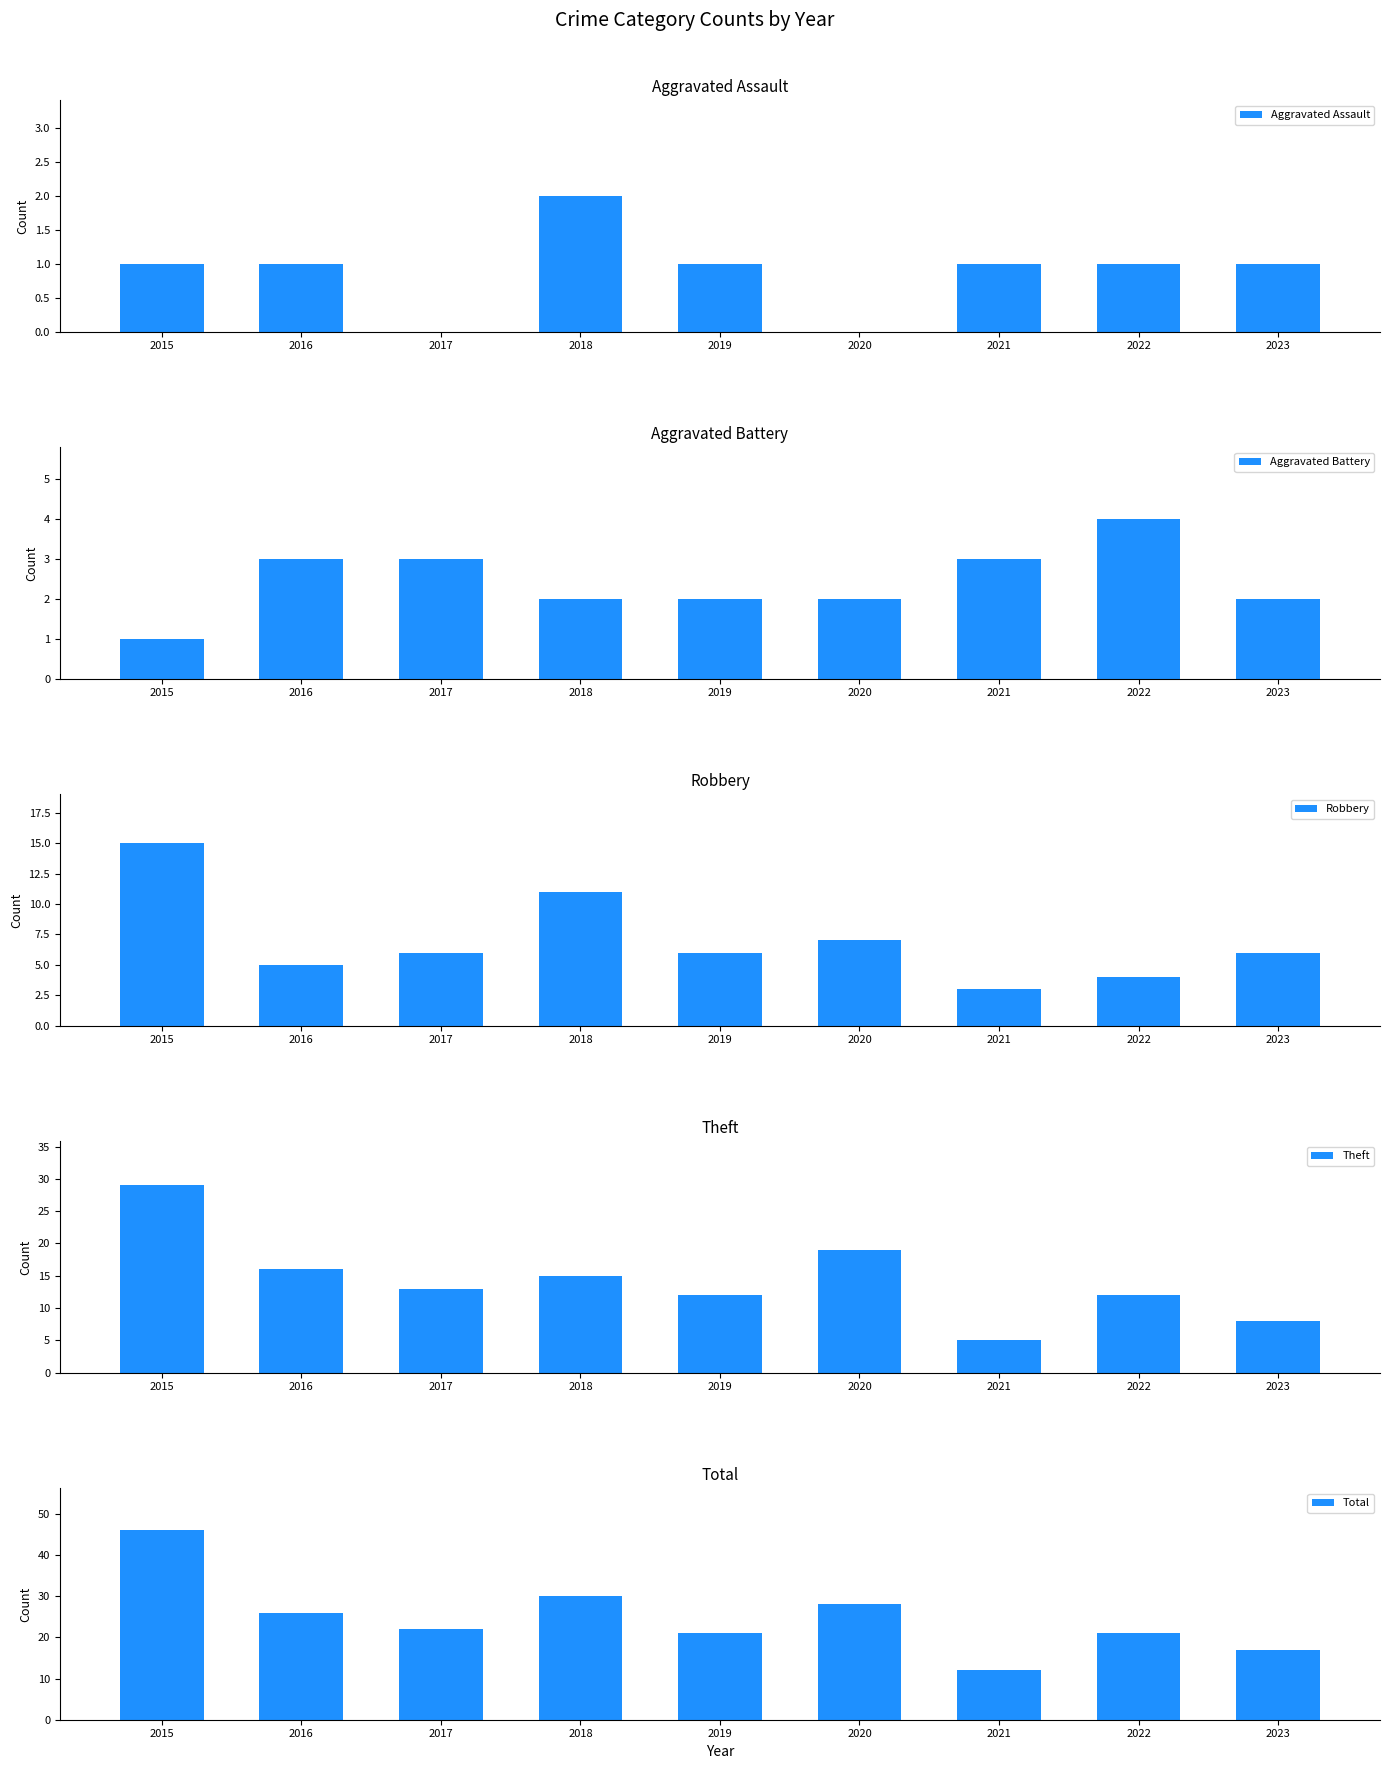

Does the chart contain any negative values?

No